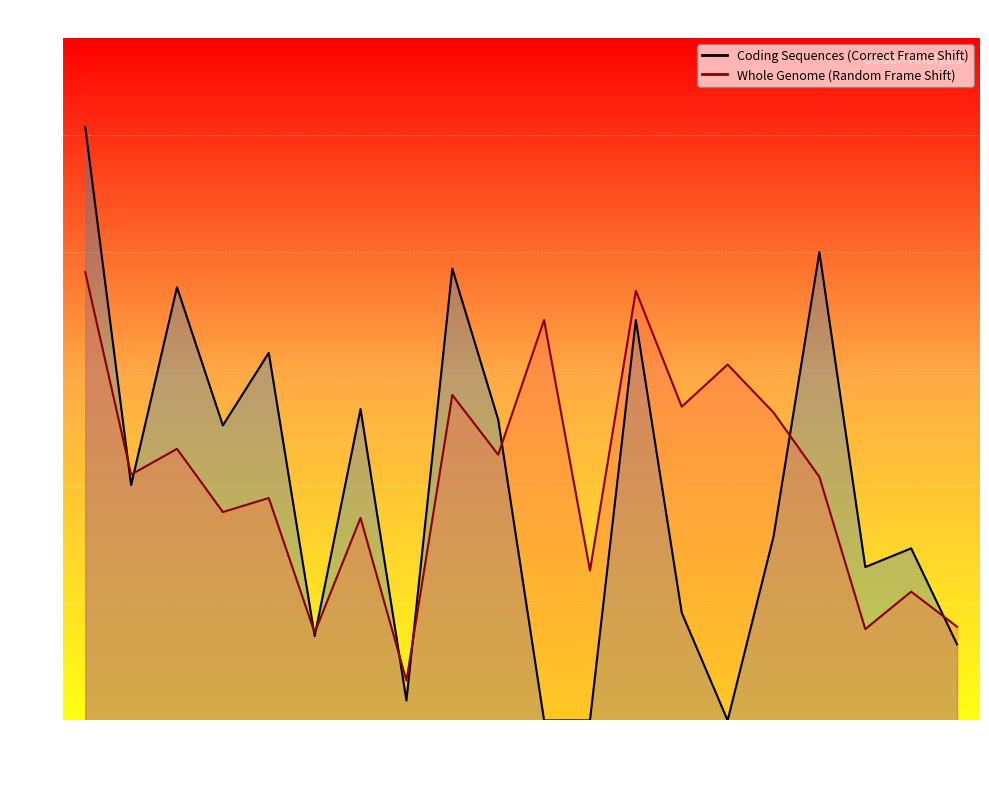

Read the Whole Genome (Random Frame Shift) value at CTA.

110